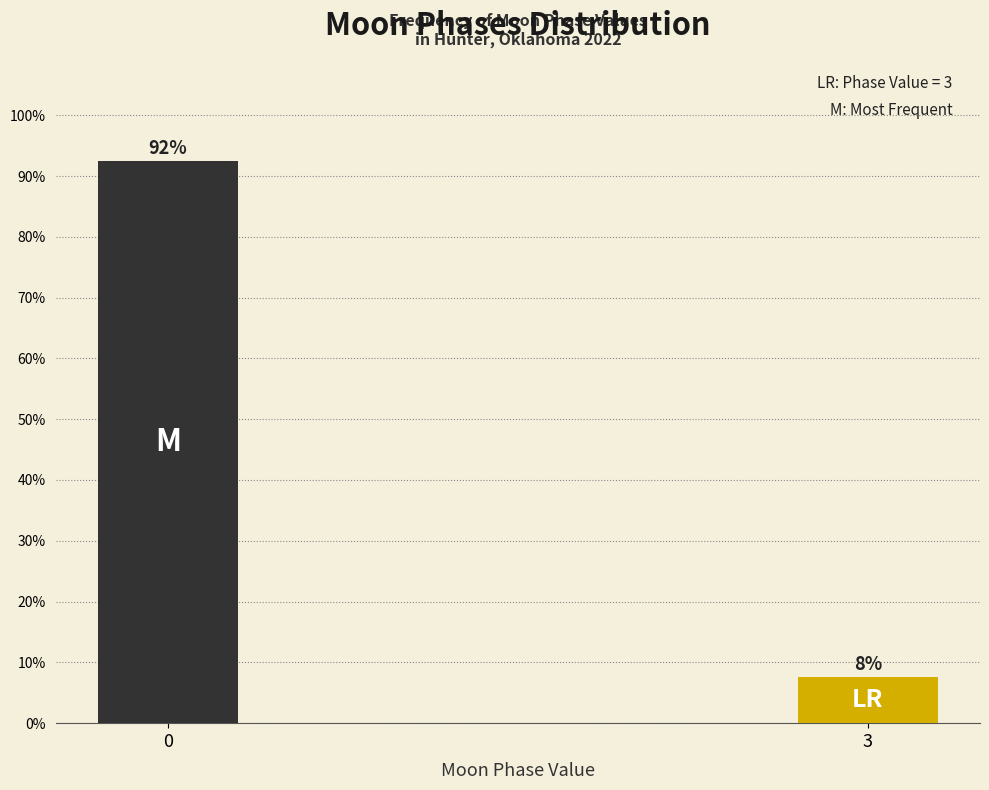

What is the sum of all values?

100.0